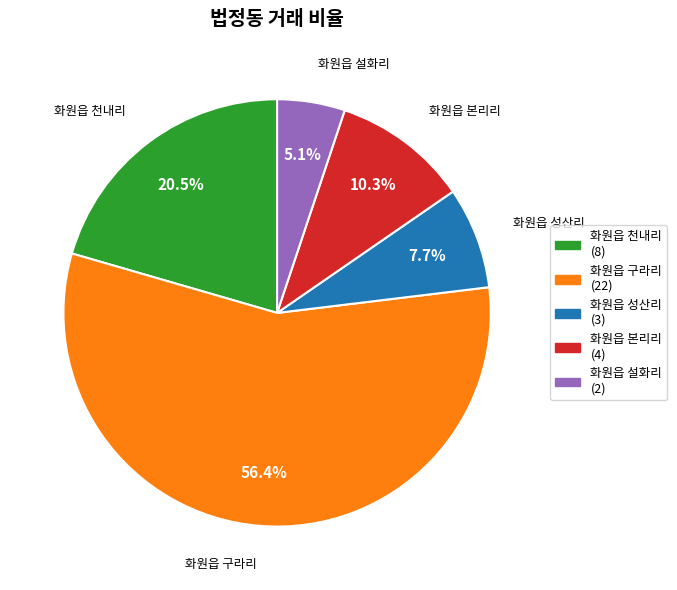

Which slice is the largest?

화원읍 구라리